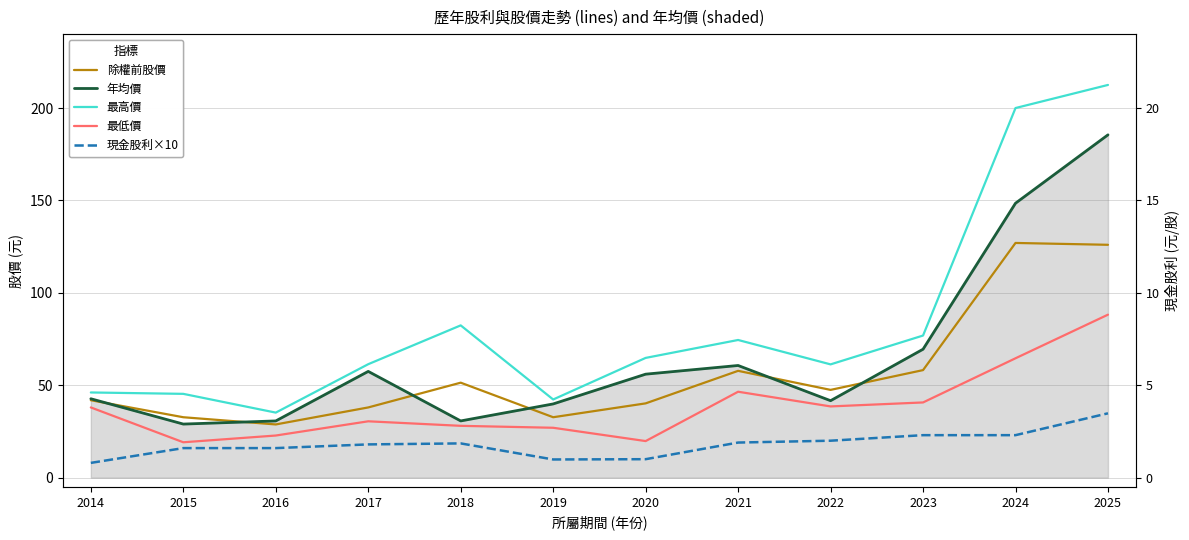

How many categories are shown in the chart?

12